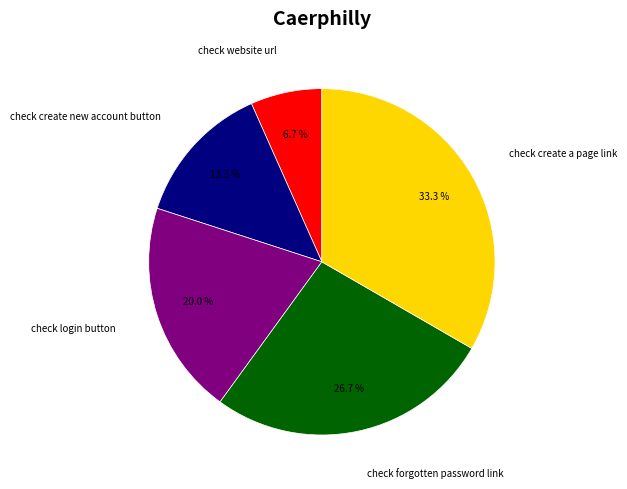

What portion of the pie excludes check website url?

93.3%